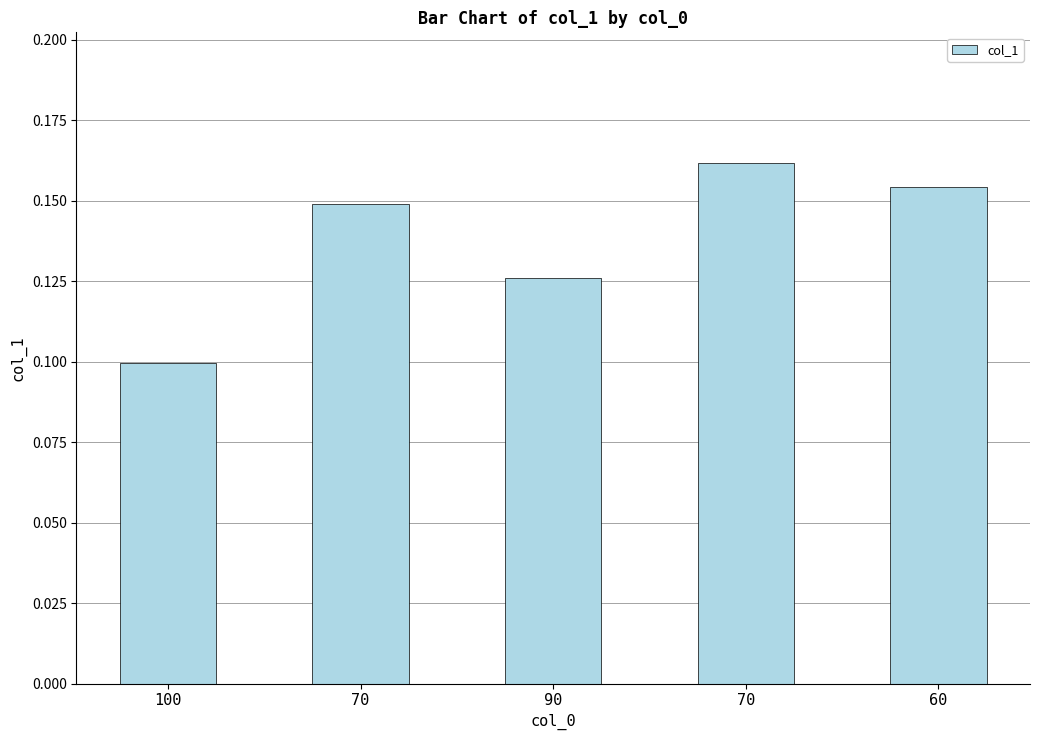

What value does the data have at 90?

0.1